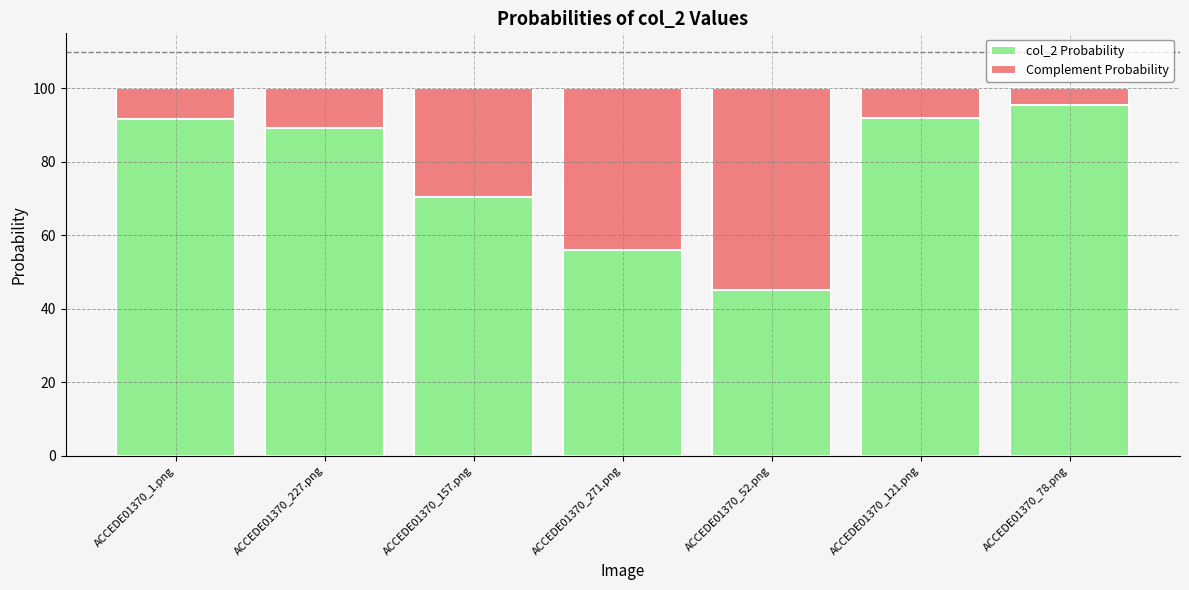

At ACCEDE01370_227.png, list the series in order from largest to smallest.

col_2 Probability, Complement Probability